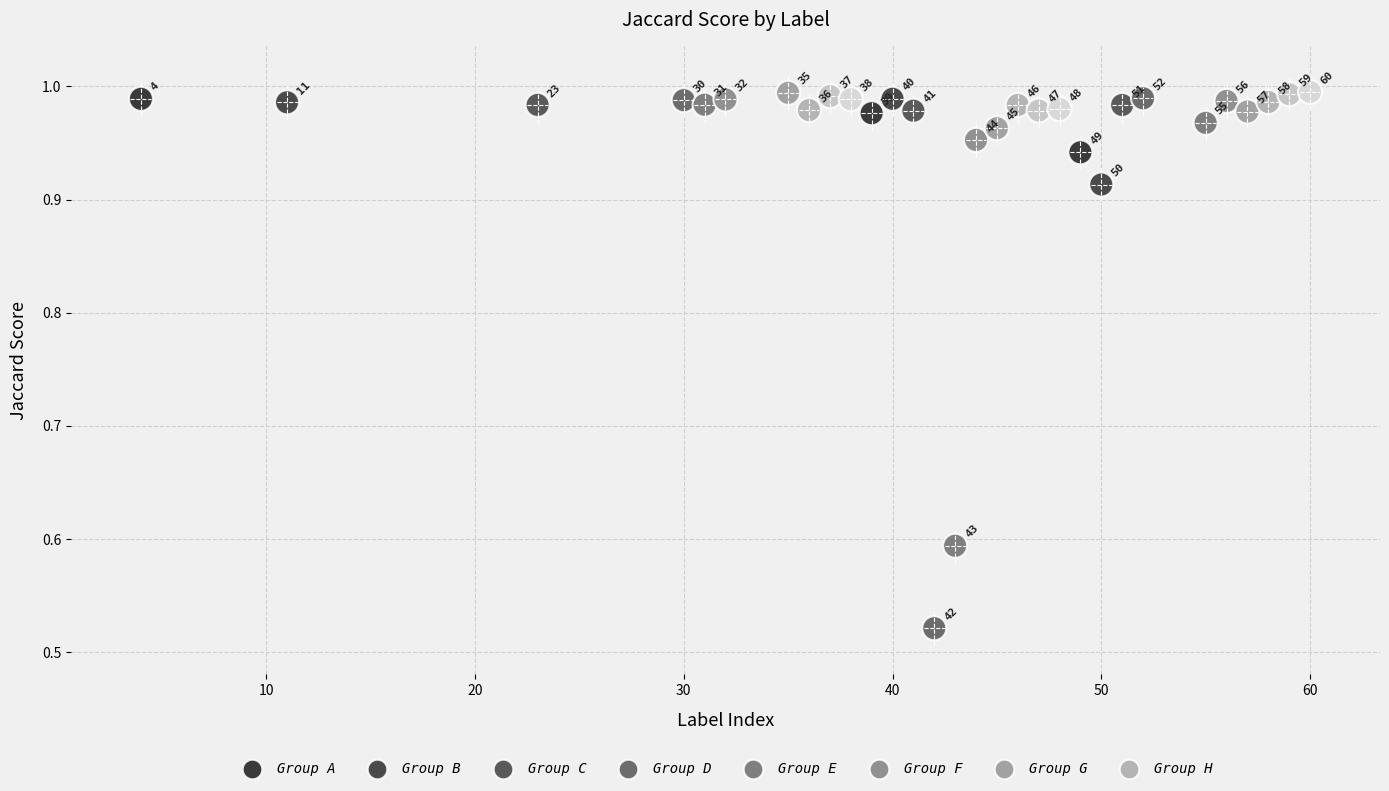

What is the range of X values (max minus min)?

56.0